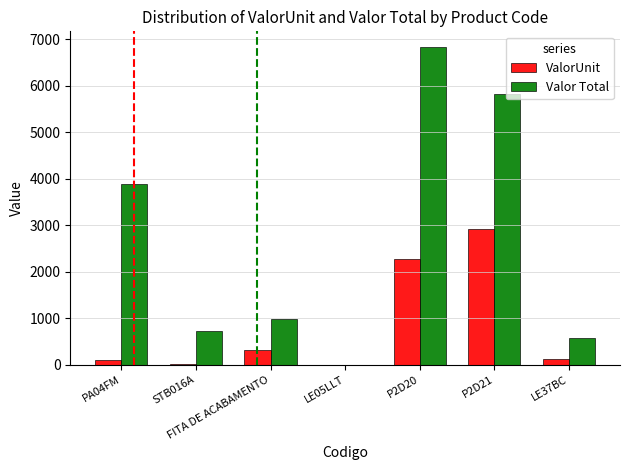

What is the sum of all ValorUnit values?

5727.4